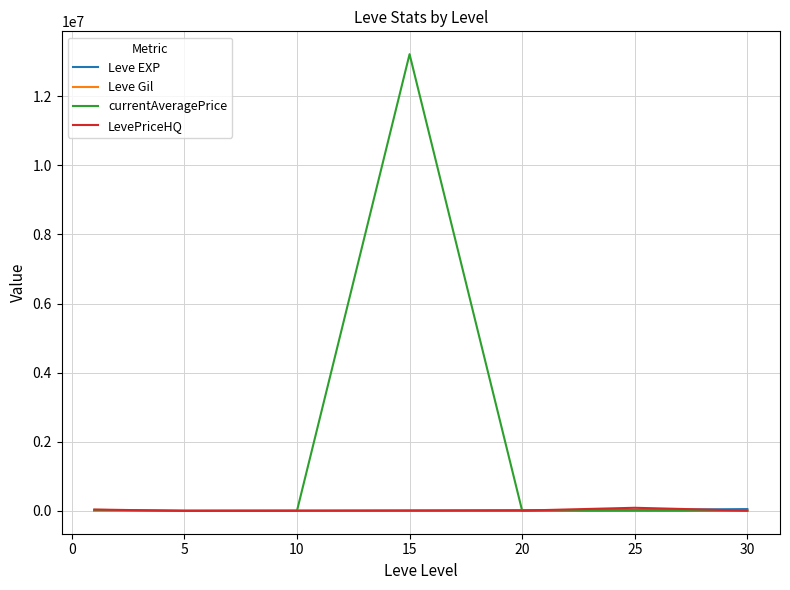

What are all the series names shown in the legend?

Leve EXP, Leve Gil, currentAveragePrice, LevePriceHQ